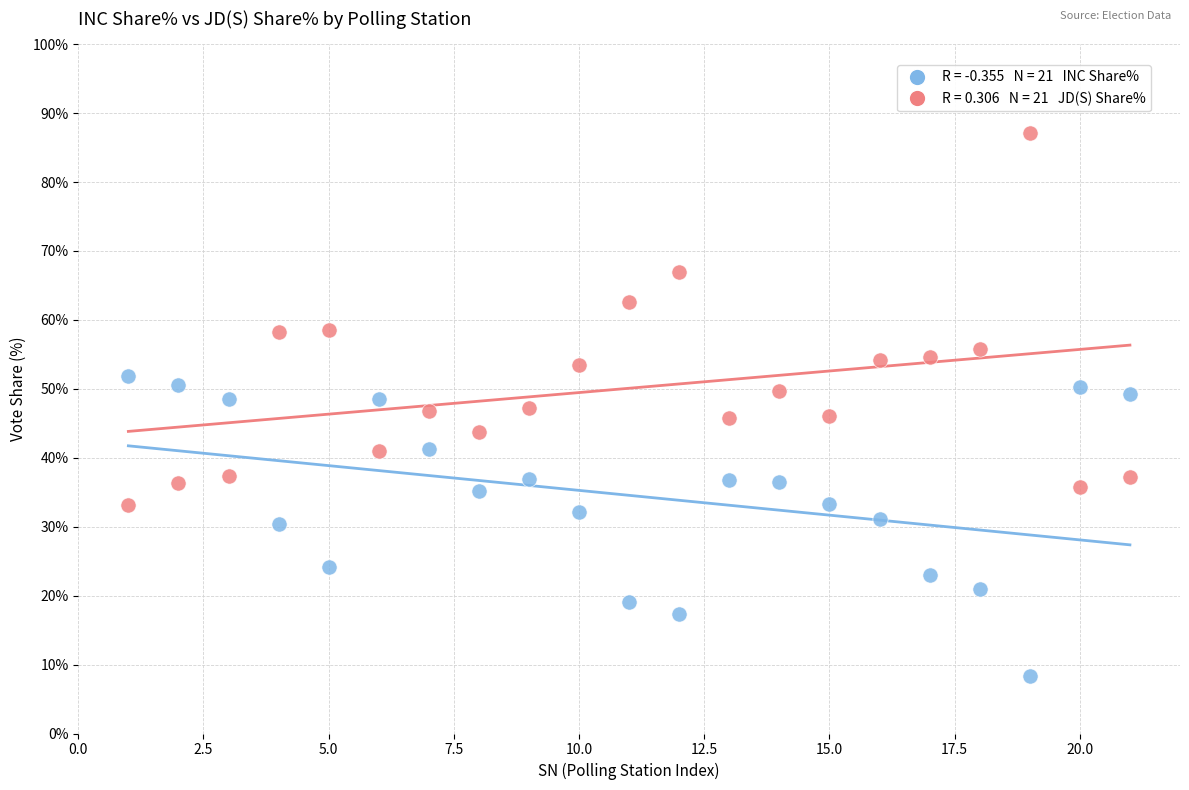

Across all data points, what is the range of Y values (max minus min)?

78.7